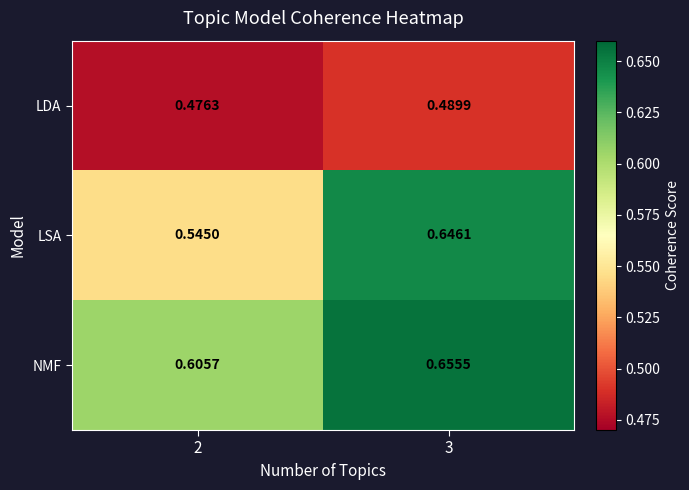

How many series are shown in this chart?

3